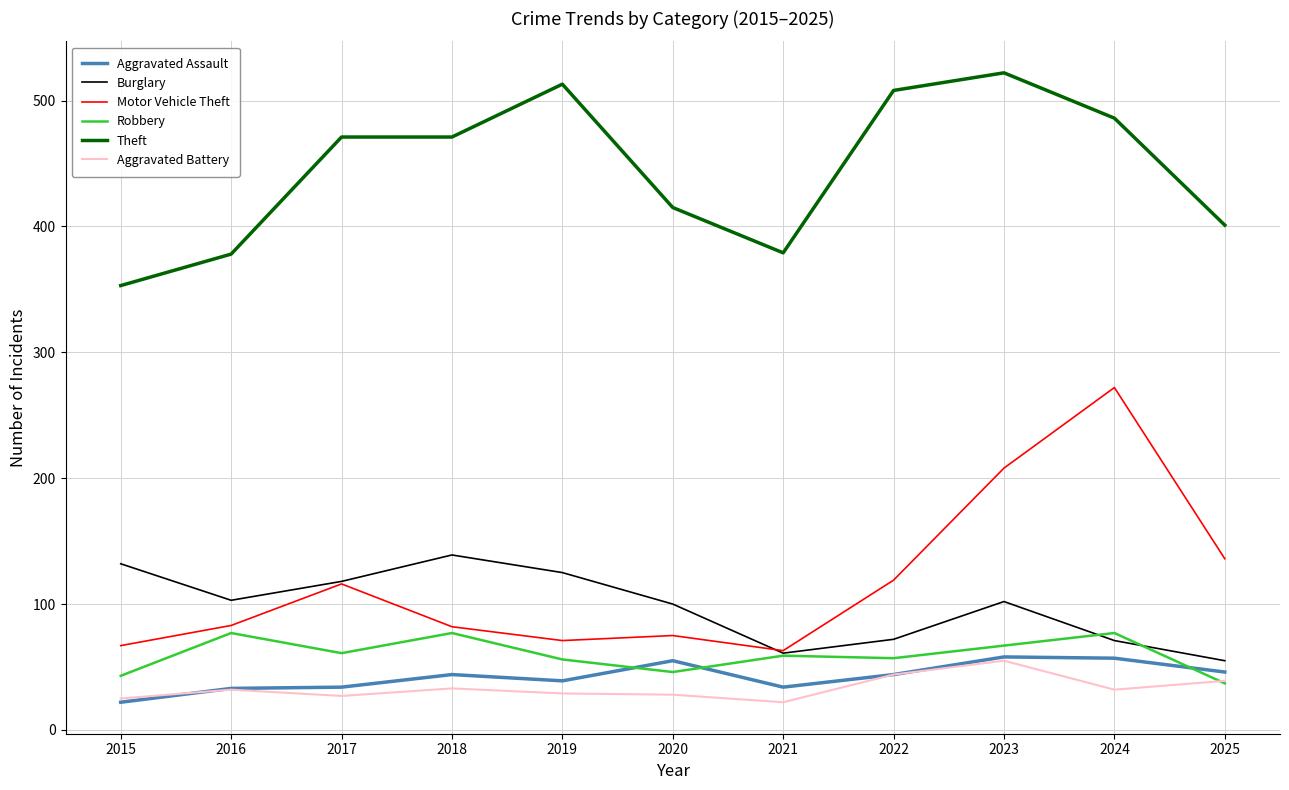

Is the value of Theft at 2018 greater than the value of Burglary at 2019?

Yes